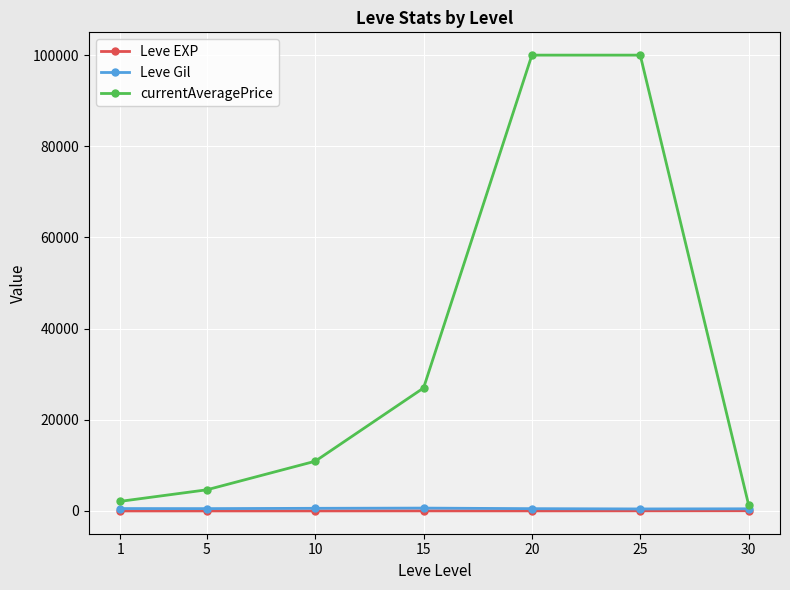

Read the currentAveragePrice value at 20.

100000.0